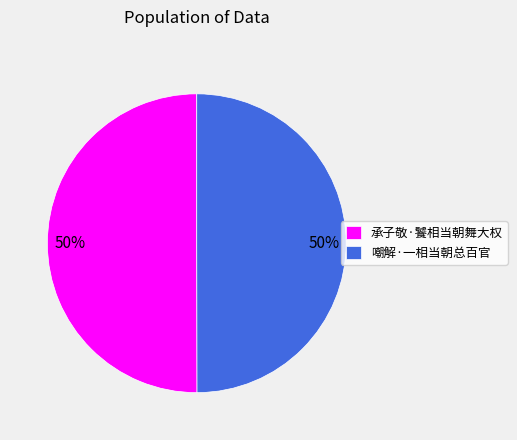

To the nearest percent, what is the average slice percentage?

50%